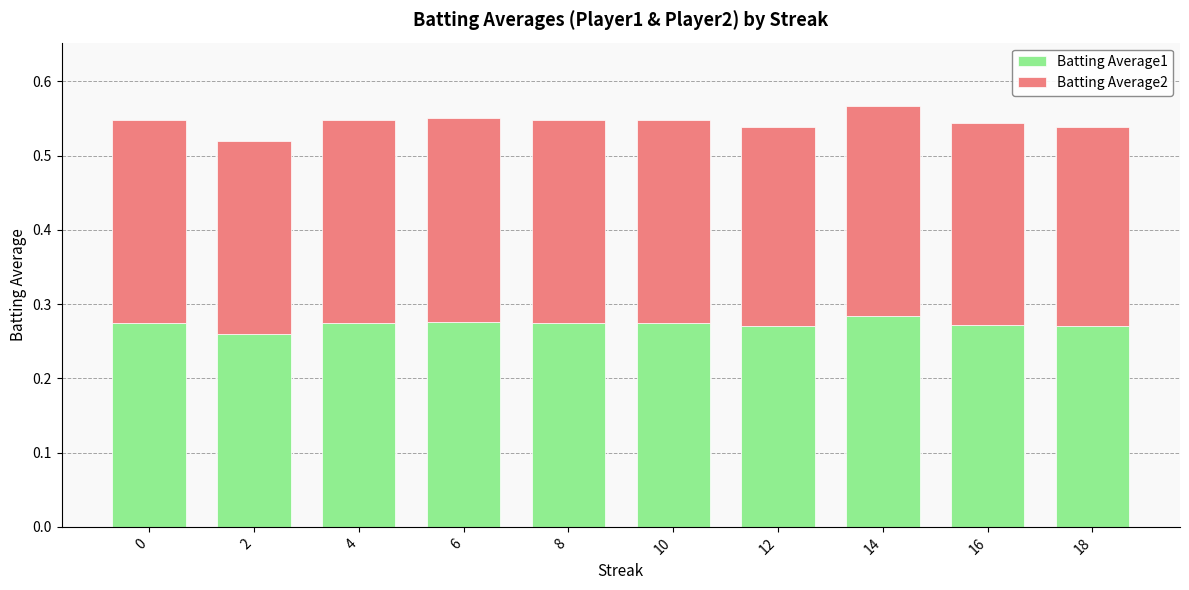

What is the sum of the Batting Average1 values at 16 and 6?

0.5